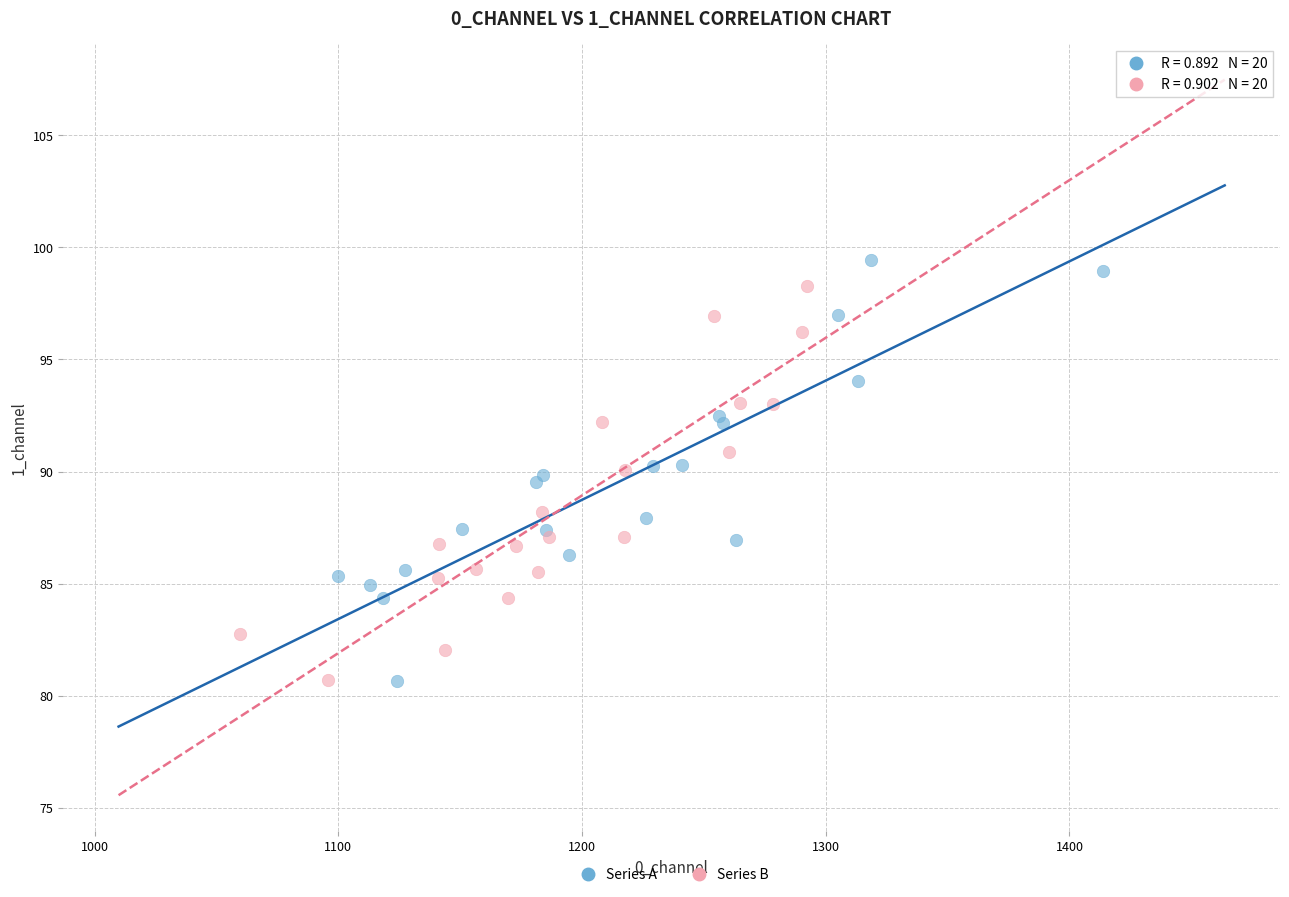

Which series has the largest Y range (max minus min)?

Series A